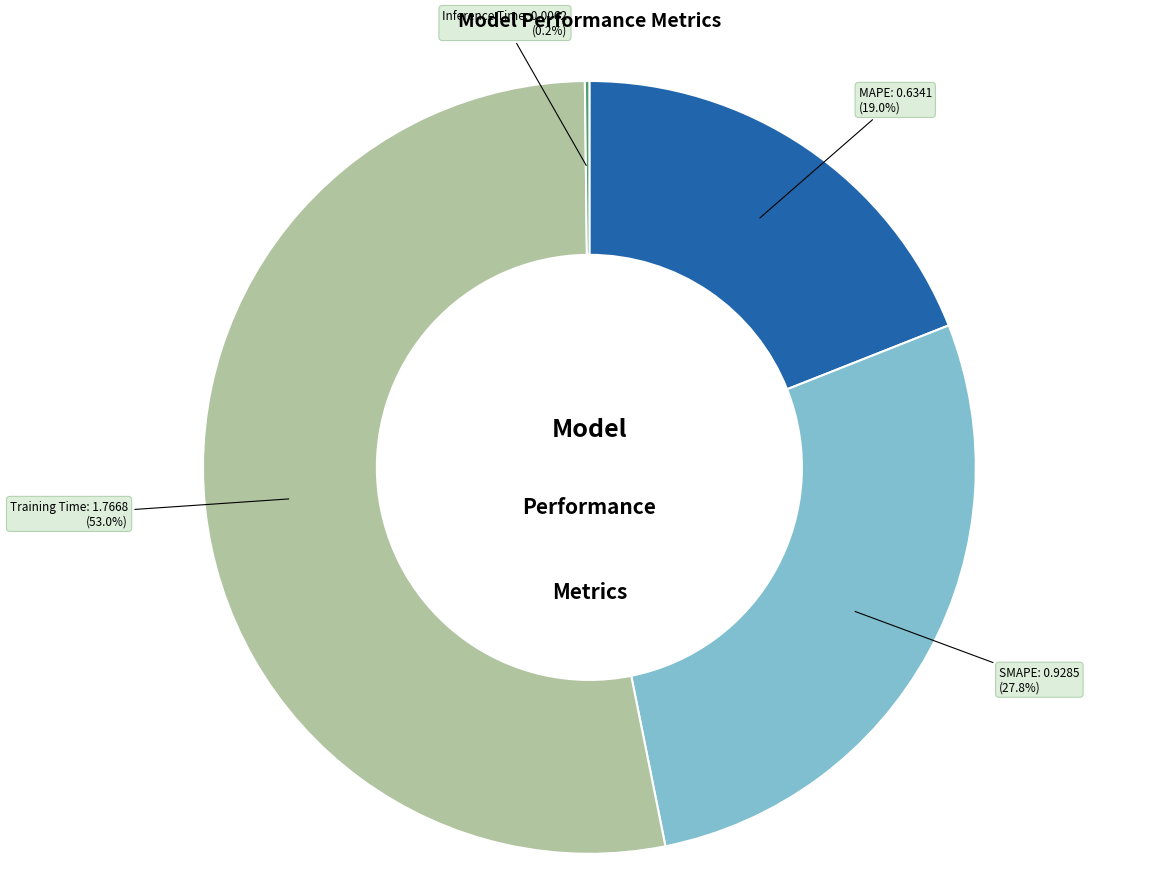

What percentage is NOT represented by Training Time?

47.0%